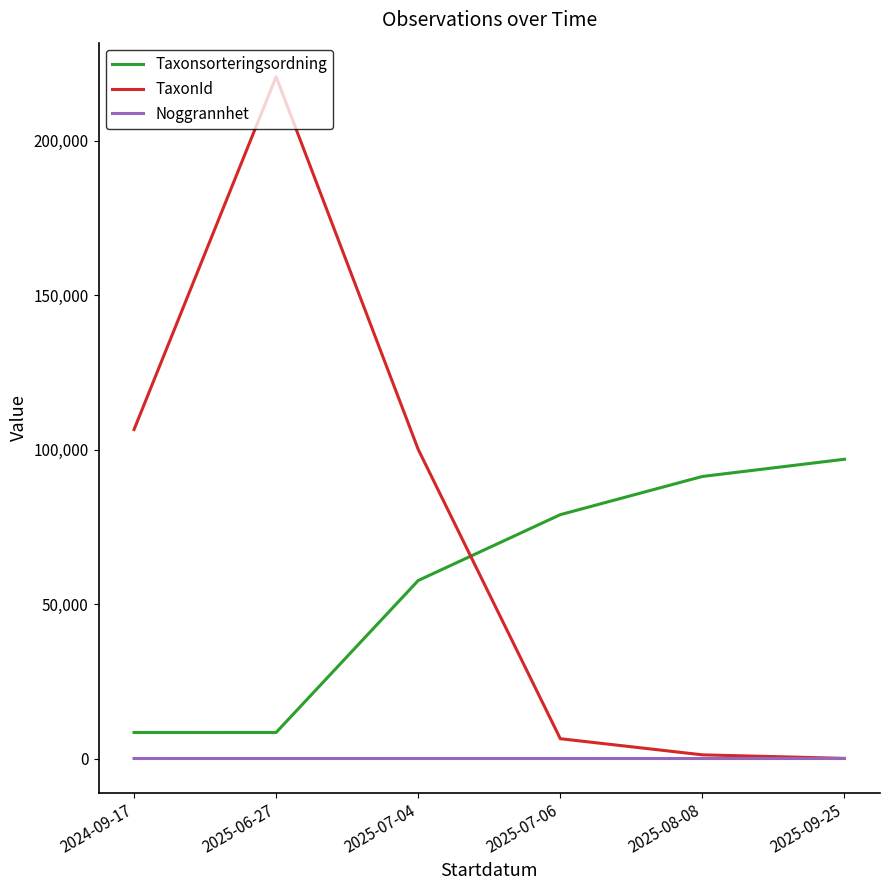

What are all the series names shown in the legend?

Taxonsorteringsordning, TaxonId, Noggrannhet